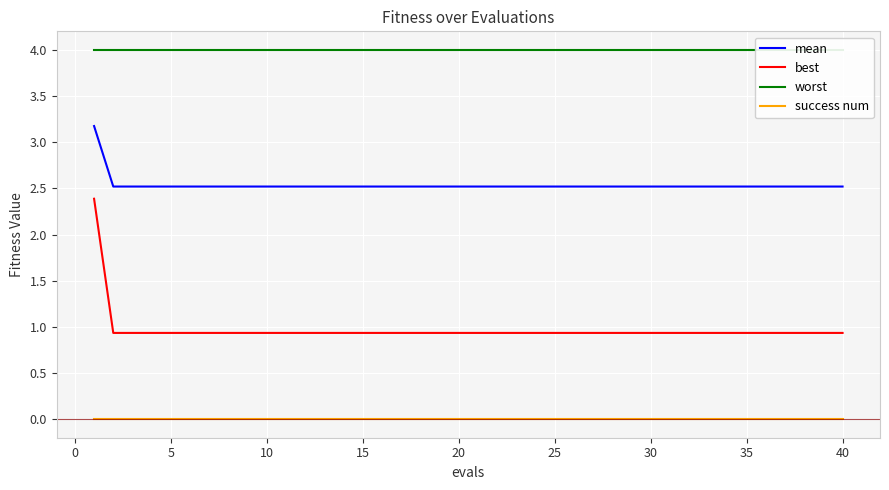

Rank the series by their average value, from lowest to highest.

success num, best, mean, worst